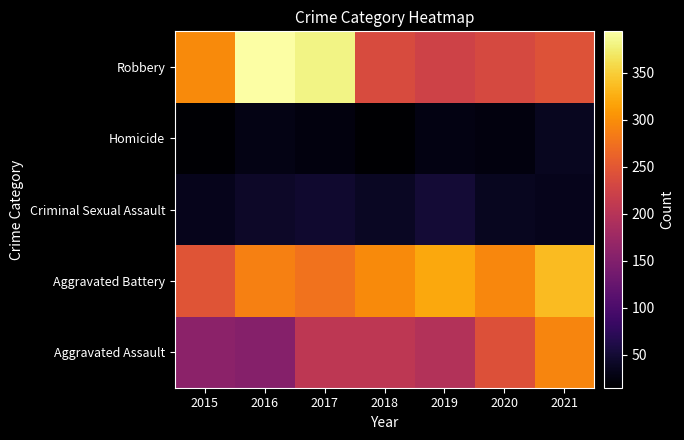

Rank the series at 2016 from highest to lowest value.

Robbery, Aggravated Battery, Aggravated Assault, Criminal Sexual Assault, Homicide